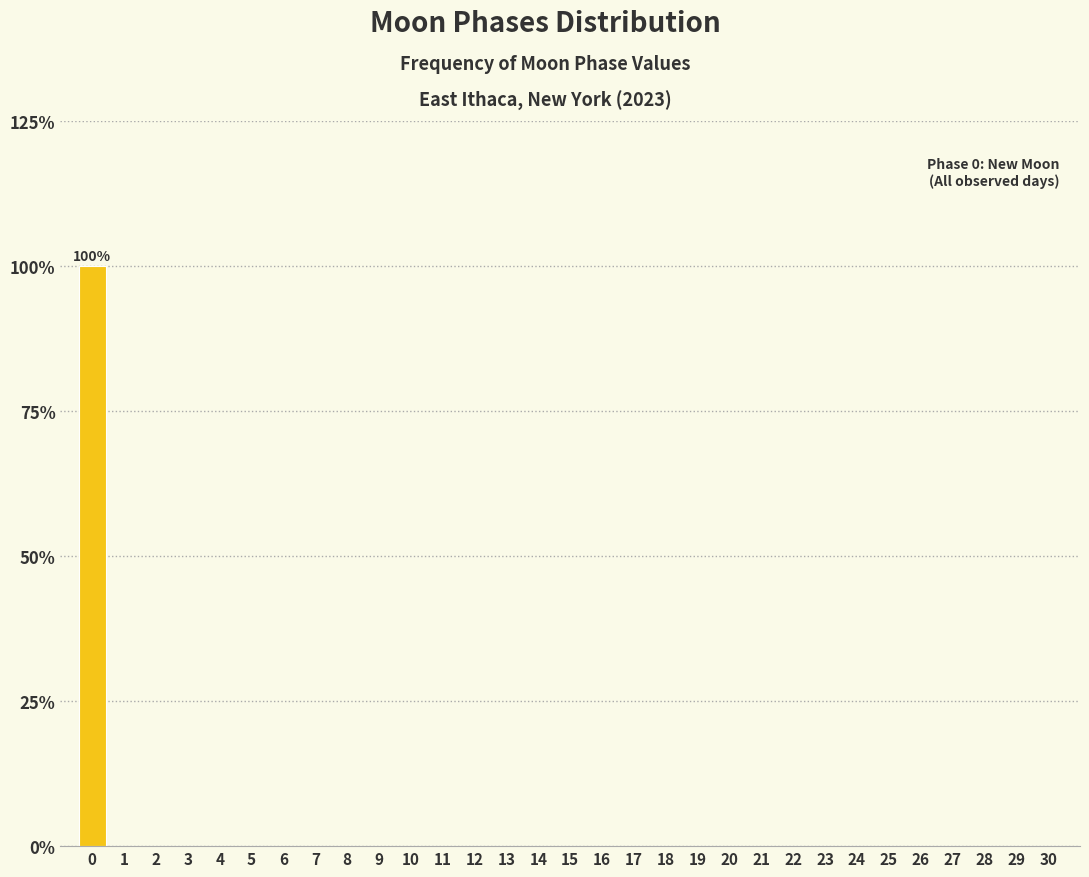

What is the maximum value shown in the chart?

100